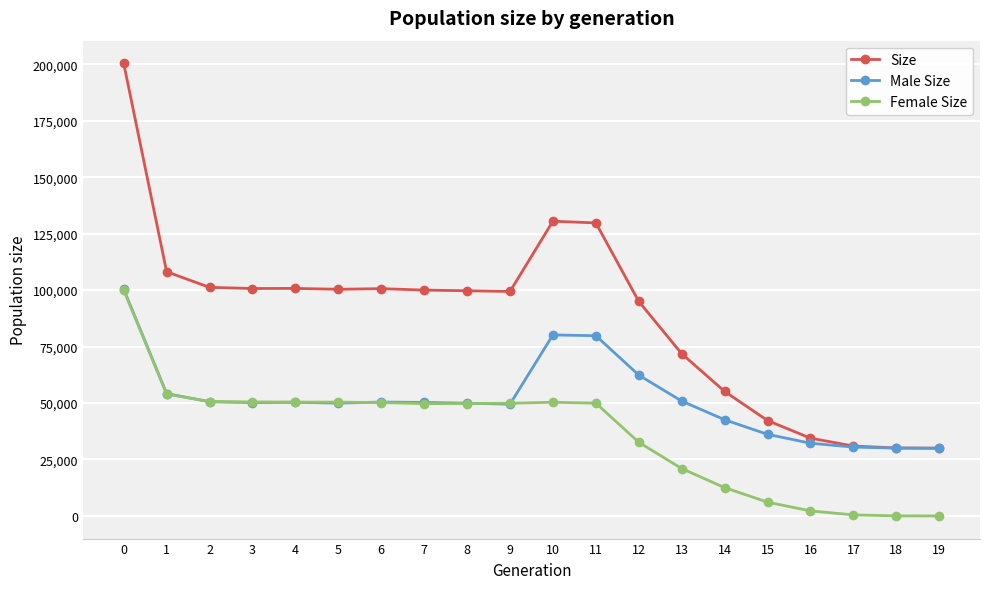

What is the total value across all series at 9?

198780